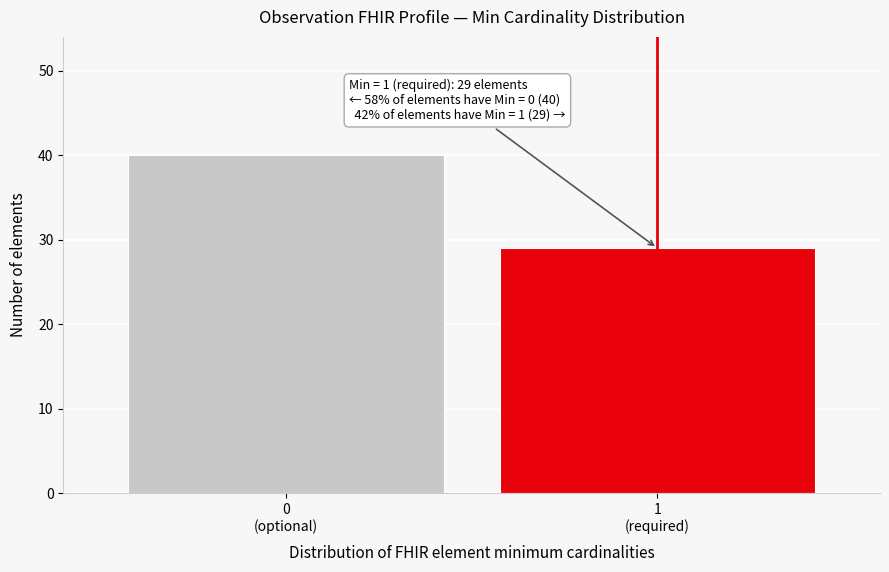

Reading left to right, transcribe all the data shown in this chart.

40	29